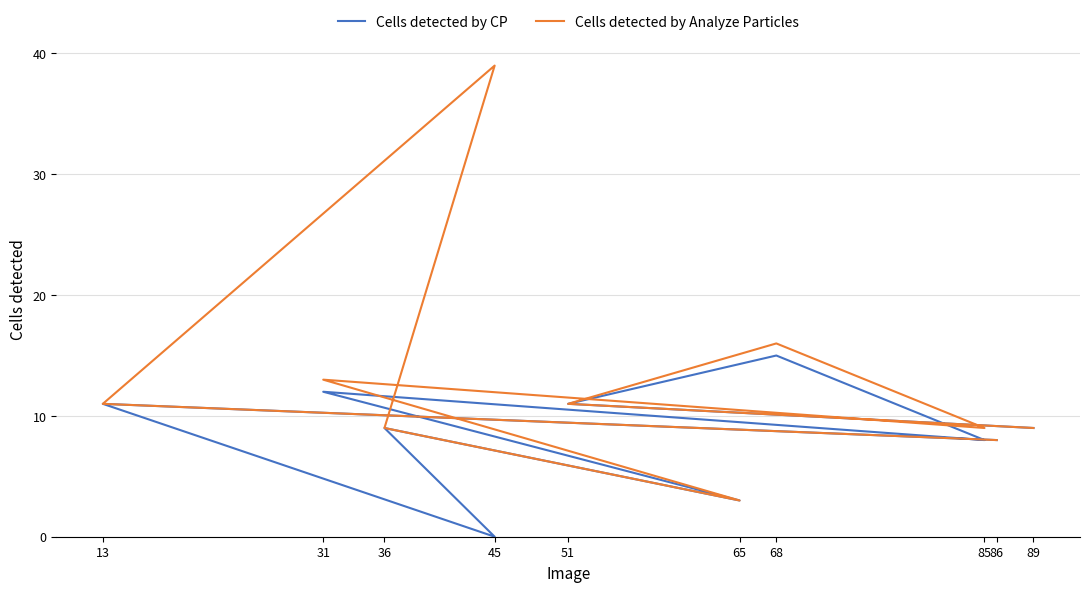

True or false: Cells detected by Analyze Particles and Cells detected by CP intersect in this chart.

False